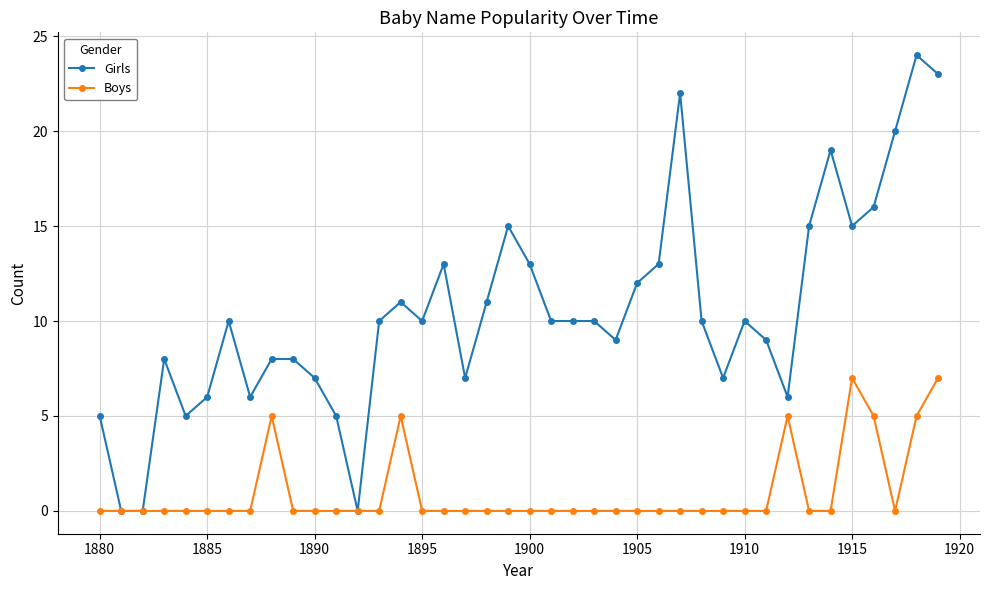

Which series has the widest spread of values?

Girls